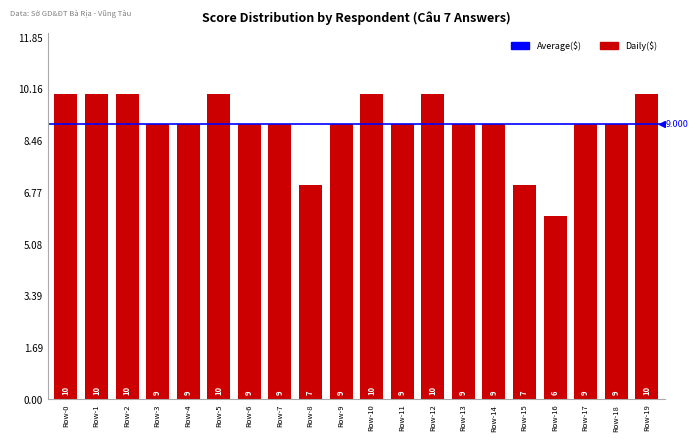

Reading left to right, what are all the values shown in this chart?

Row-0=10	Row-1=10	Row-2=10	Row-3=9	Row-4=9	Row-5=10	Row-6=9	Row-7=9	Row-8=7	Row-9=9	Row-10=10	Row-11=9	Row-12=10	Row-13=9	Row-14=9	Row-15=7	Row-16=6	Row-17=9	Row-18=9	Row-19=10